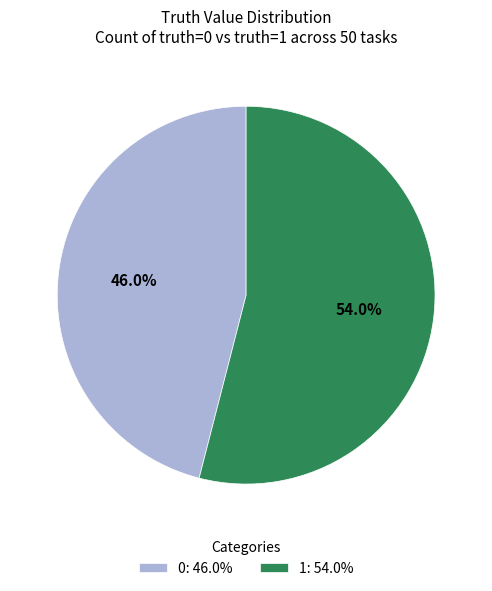

Rank the categories by value from highest to lowest.

1, 0